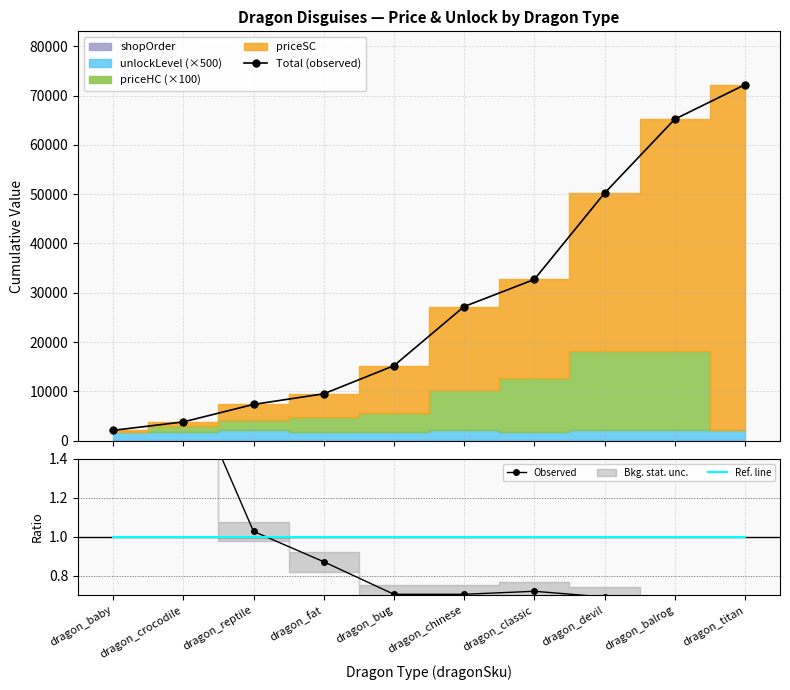

What is the sum of the Observed values at dragon_reptile and dragon_balrog?

1.6